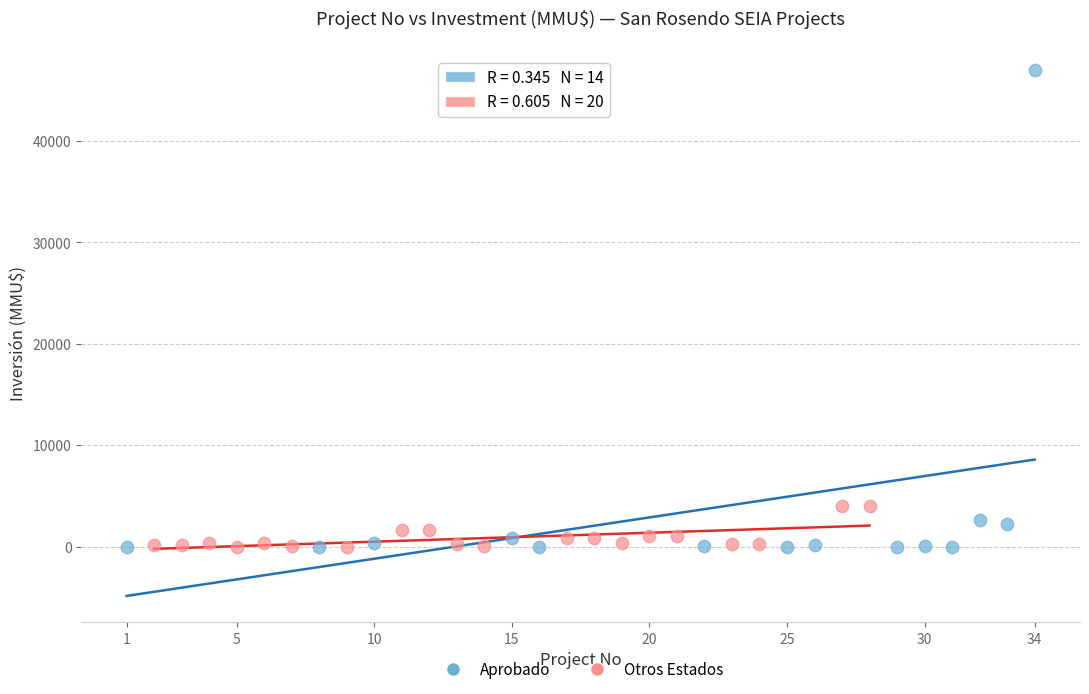

Which series has the largest Y range (max minus min)?

Aprobado